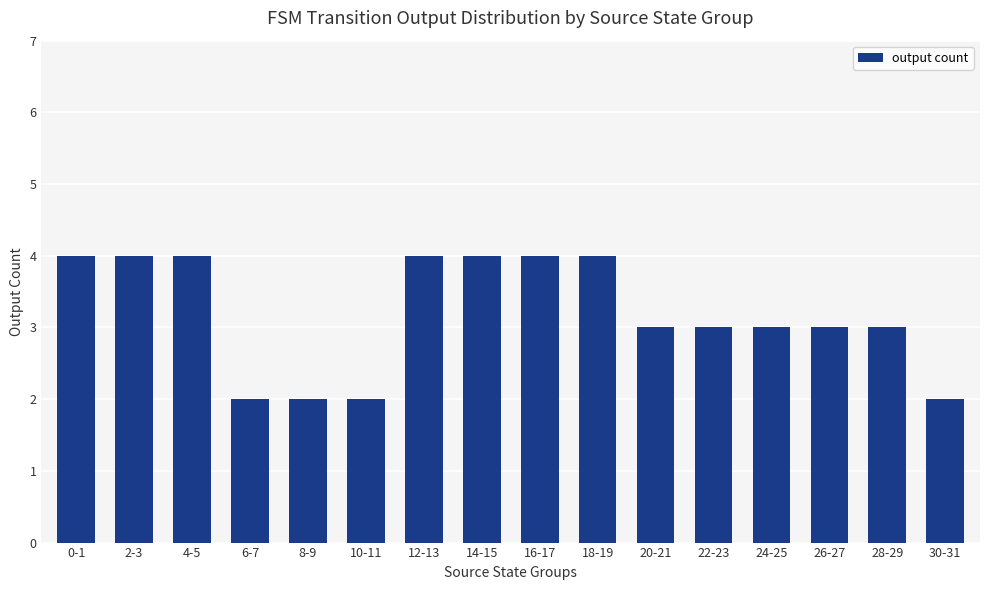

How many data points does each series have?

16